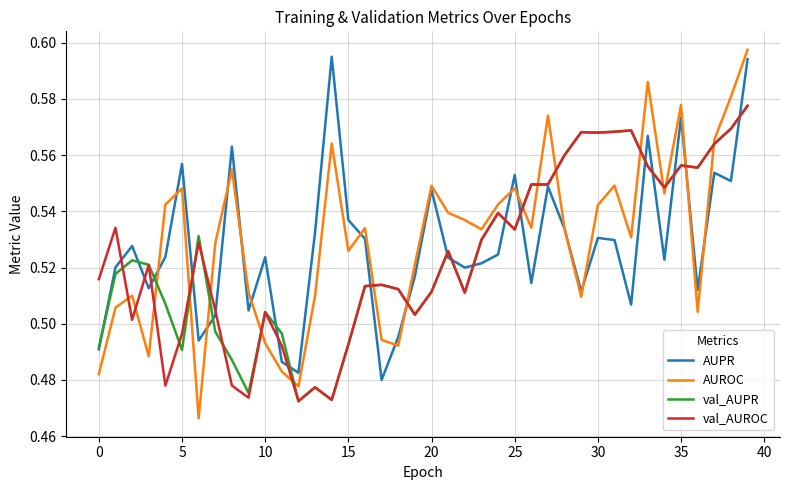

True or false: AUROC and val_AUROC cross at least once.

True